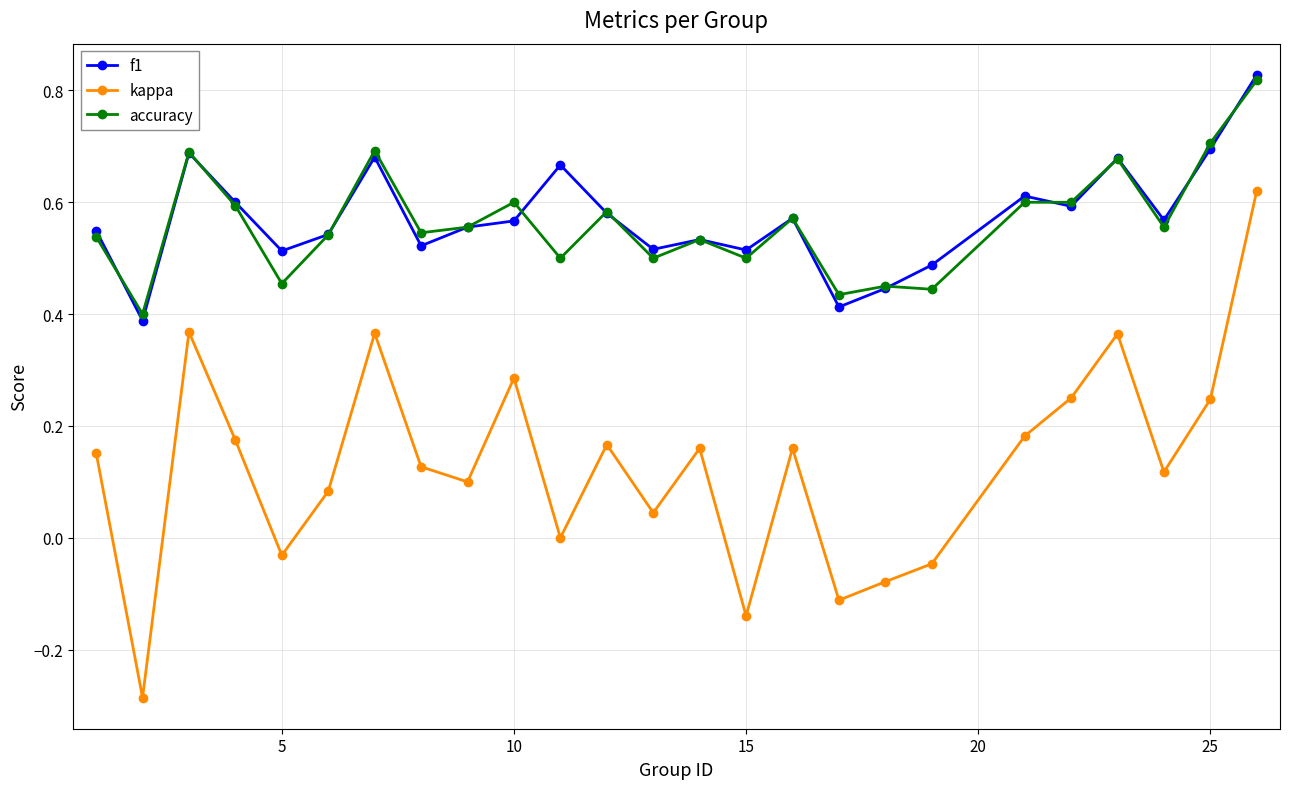

True or false: f1 has more than 0 interior local peaks.

True